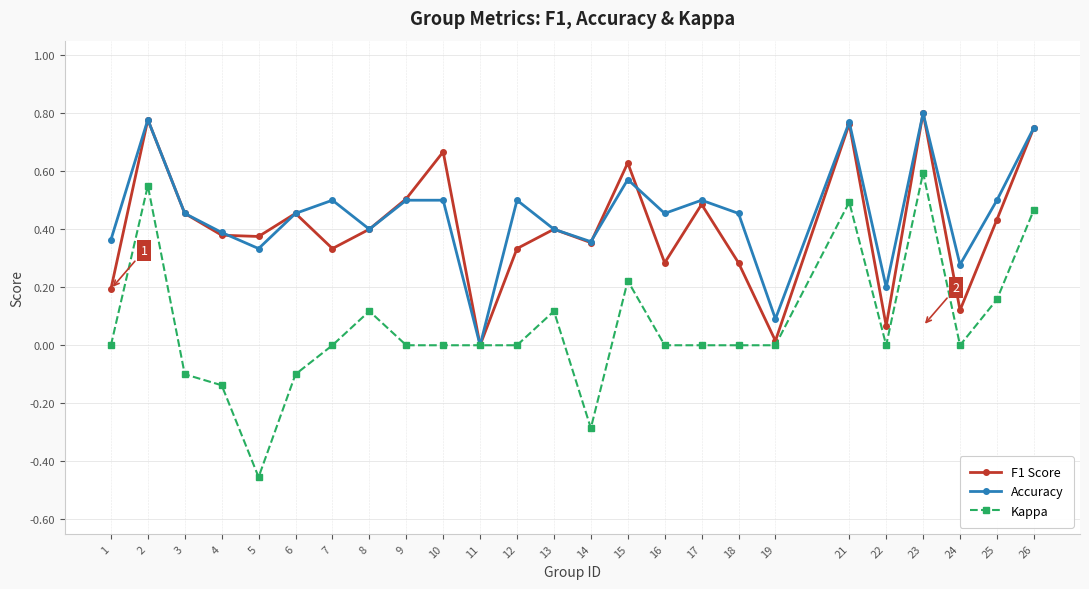

Is the value of Accuracy at 12 greater than the value of F1 Score at 11?

Yes